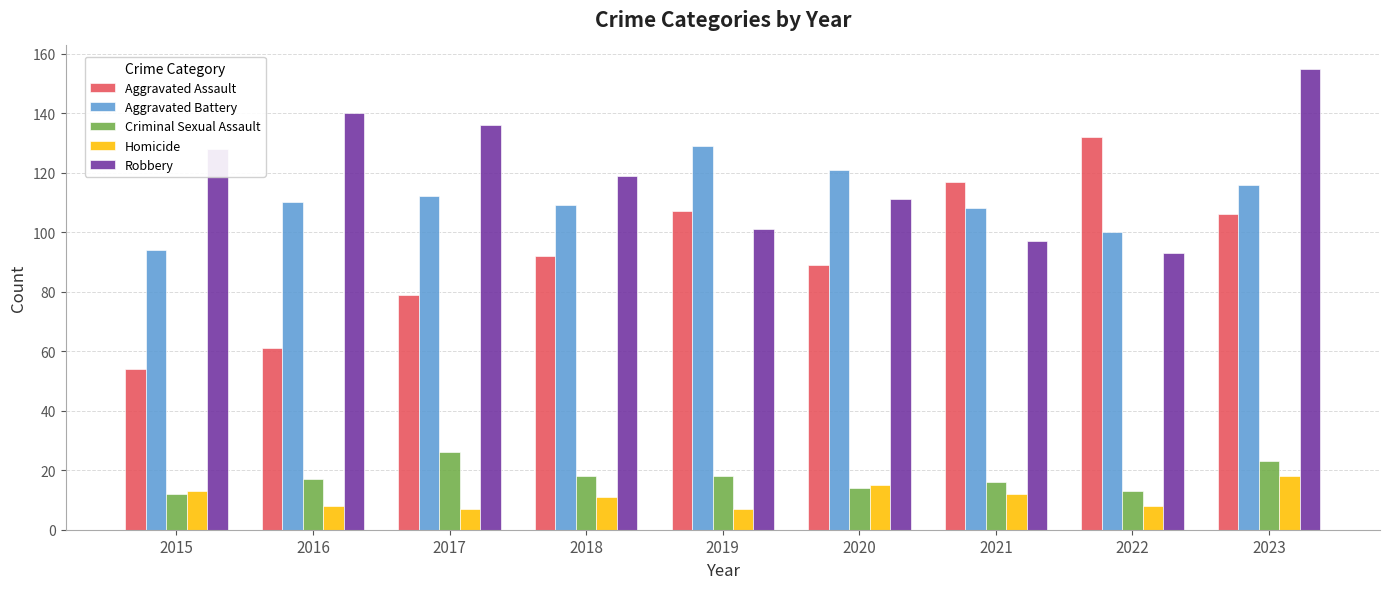

Reading right to left, list all the values displayed in this chart.

Aggravated Assault: 106	132	117	89	107	92	79	61	54
Aggravated Battery: 116	100	108	121	129	109	112	110	94
Criminal Sexual Assault: 23	13	16	14	18	18	26	17	12
Homicide: 18	8	12	15	7	11	7	8	13
Robbery: 155	93	97	111	101	119	136	140	128